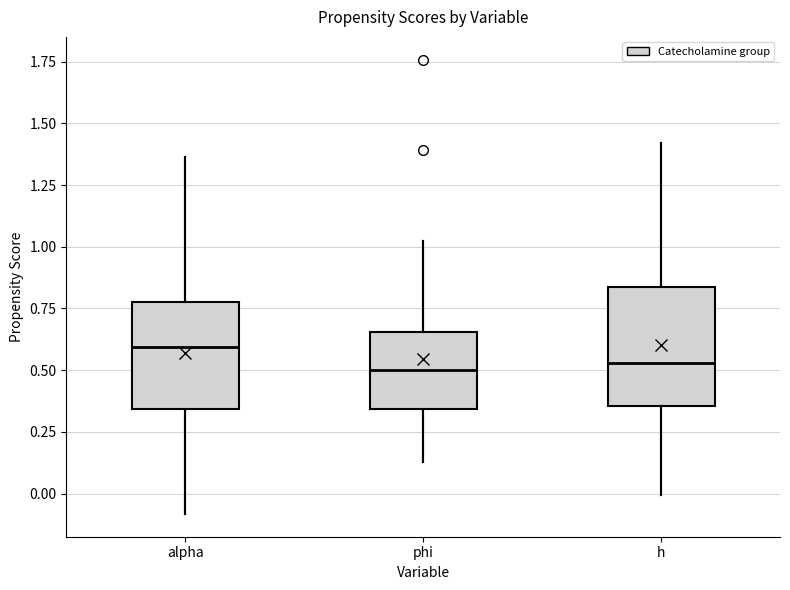

Reading left to right, read every box against the y-axis: the position of its median line, the range the box covers, and the ends of its whiskers. The values are not printed on the chart, so give them approximately, as read against the axis.

alpha: median 0.60, box 0.35 to 0.75, whiskers -0.10 to 1.35
phi: median 0.50, box 0.35 to 0.65, whiskers 0.15 to 1.05
h: median 0.55, box 0.35 to 0.85, whiskers 0.00 to 1.40